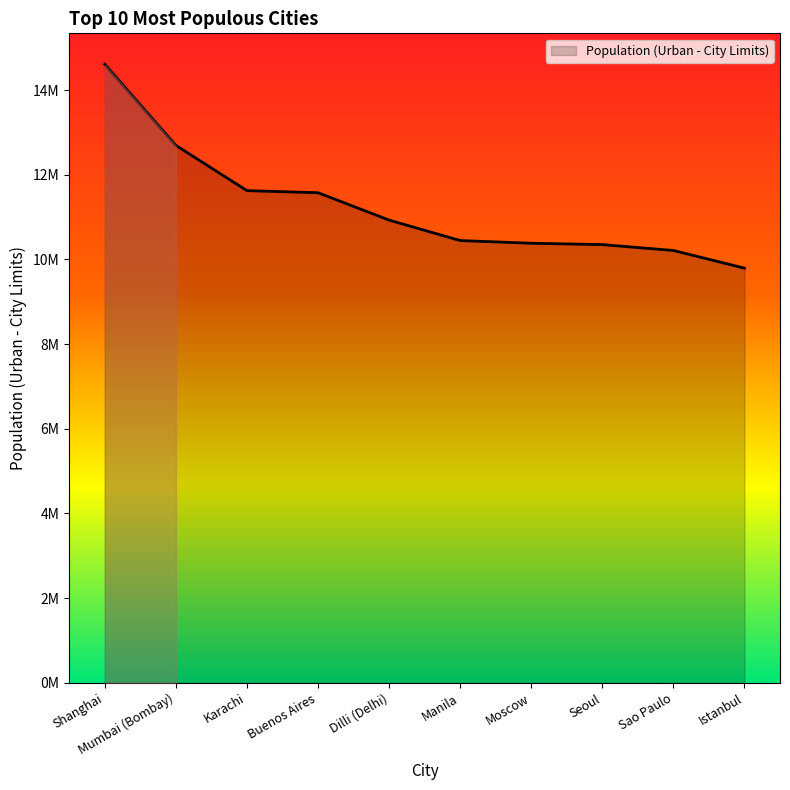

Does the chart display data point markers on the line(s)?

No